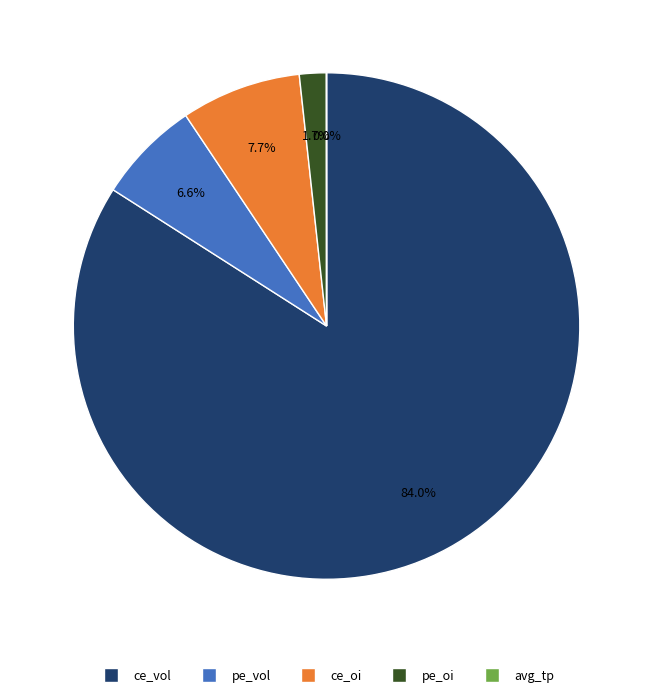

What portion of the pie excludes pe_vol?

93.4%